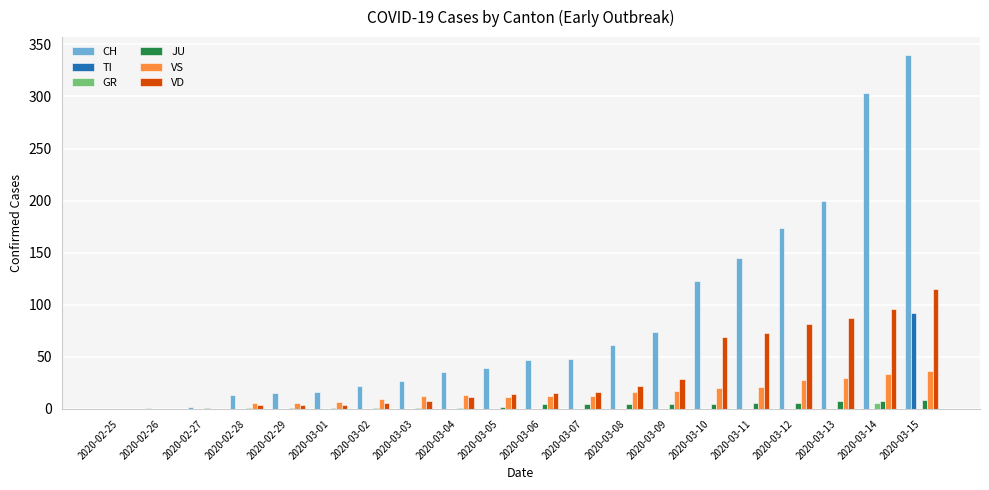

At which category is the sum across all series the highest?

2020-03-15